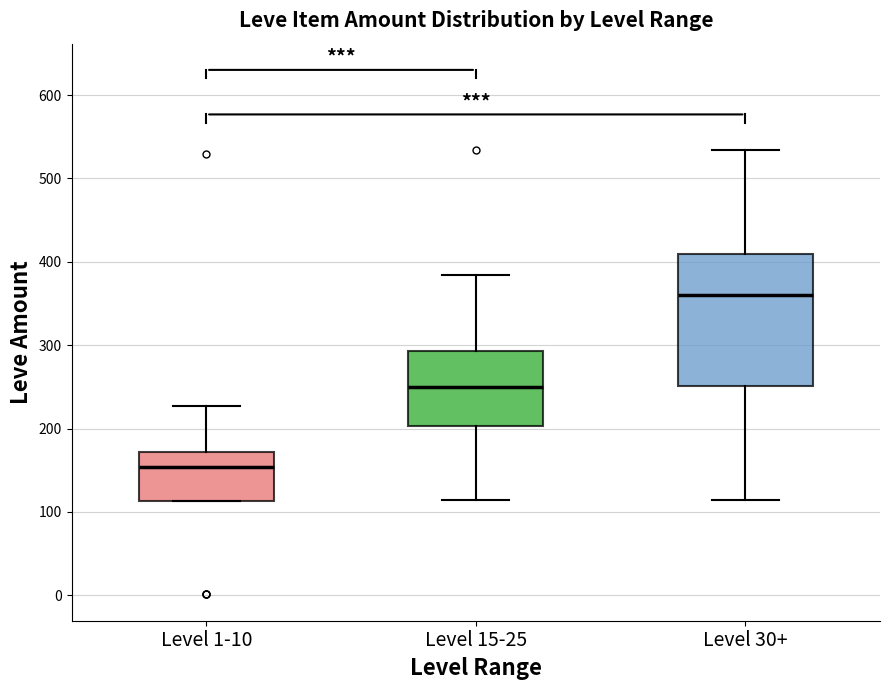

Reading left to right, read every box against the y-axis: the position of its median line, the range the box covers, and the ends of its whiskers. The values are not printed on the chart, so give them approximately, as read against the axis.

Level 1-10: median 150, box 110 to 170, whiskers 110 to 230
Level 15-25: median 250, box 200 to 290, whiskers 110 to 380
Level 30+: median 360, box 250 to 410, whiskers 110 to 530